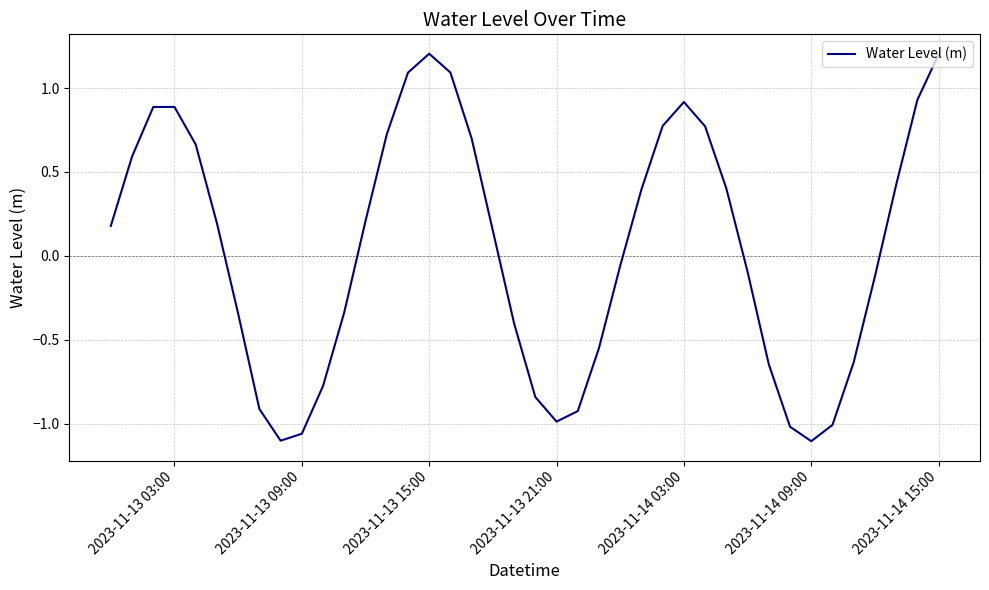

What is the difference between the maximum and minimum values?

2.3